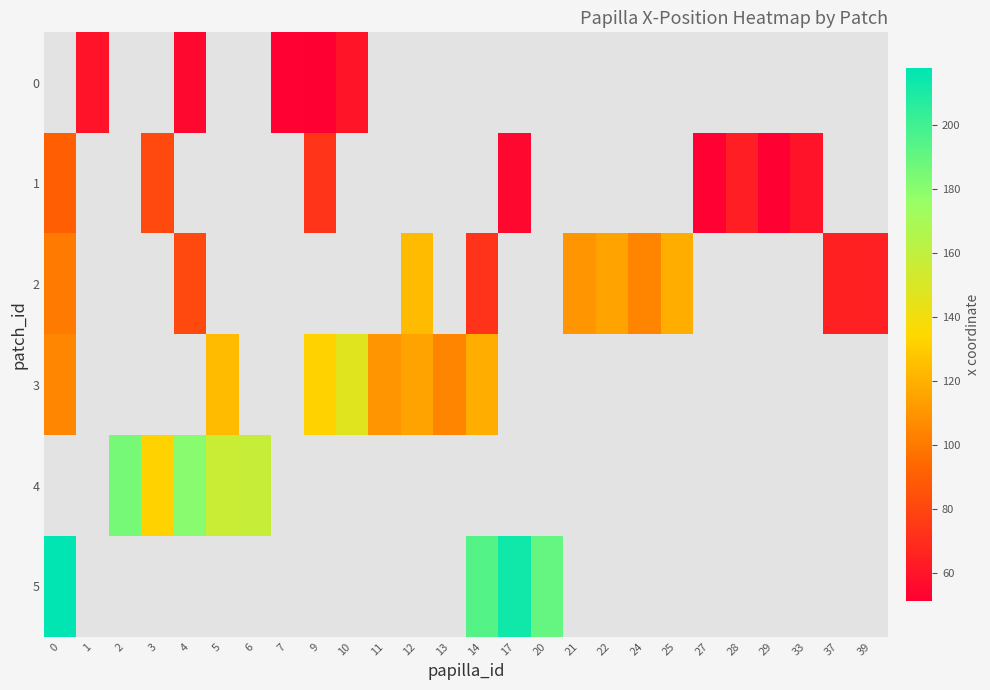

At which label does 3 first exceed 147?

10